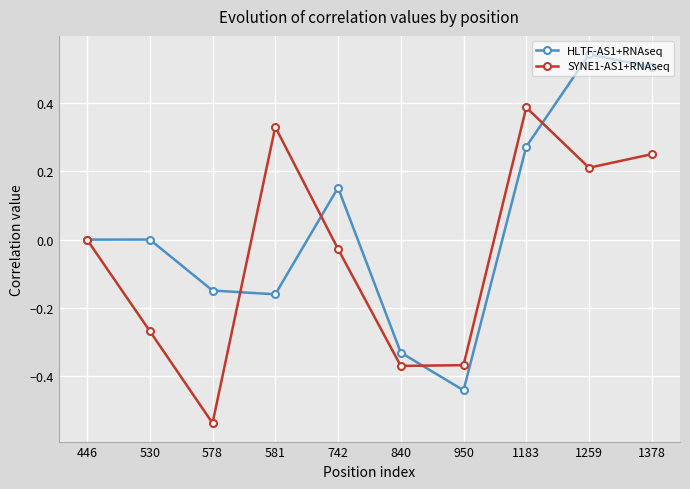

In SYNE1-AS1+RNAseq, how many points are higher than both neighbors (excluding endpoints)?

2